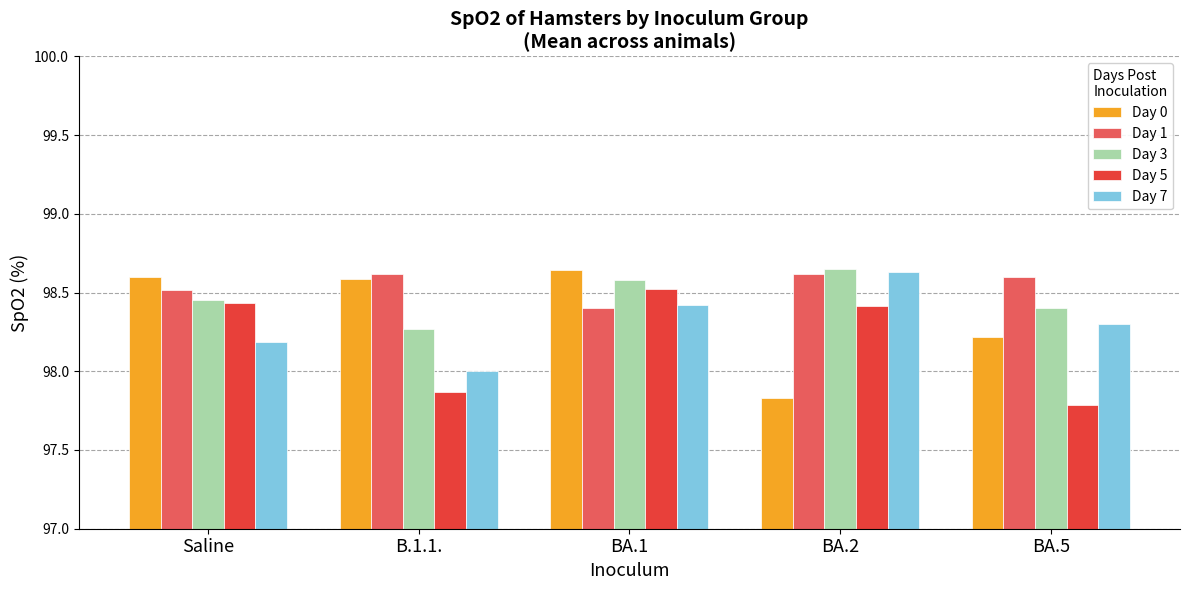

At which label is Day 7 closest to 98?

B.1.1.